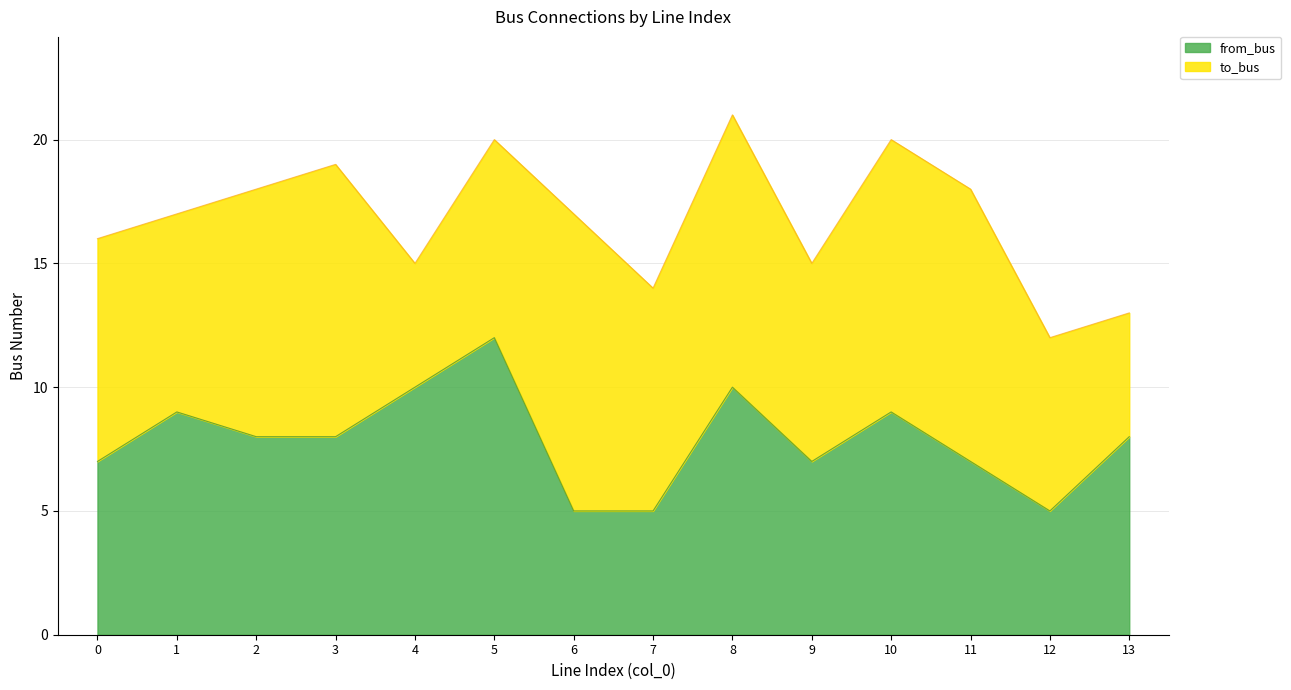

Reading left to right, what are all the values shown in this chart?

0=7	1=9	2=8	3=8	4=10	5=12	6=5	7=5	8=10	9=7	10=9	11=7	12=5	13=8